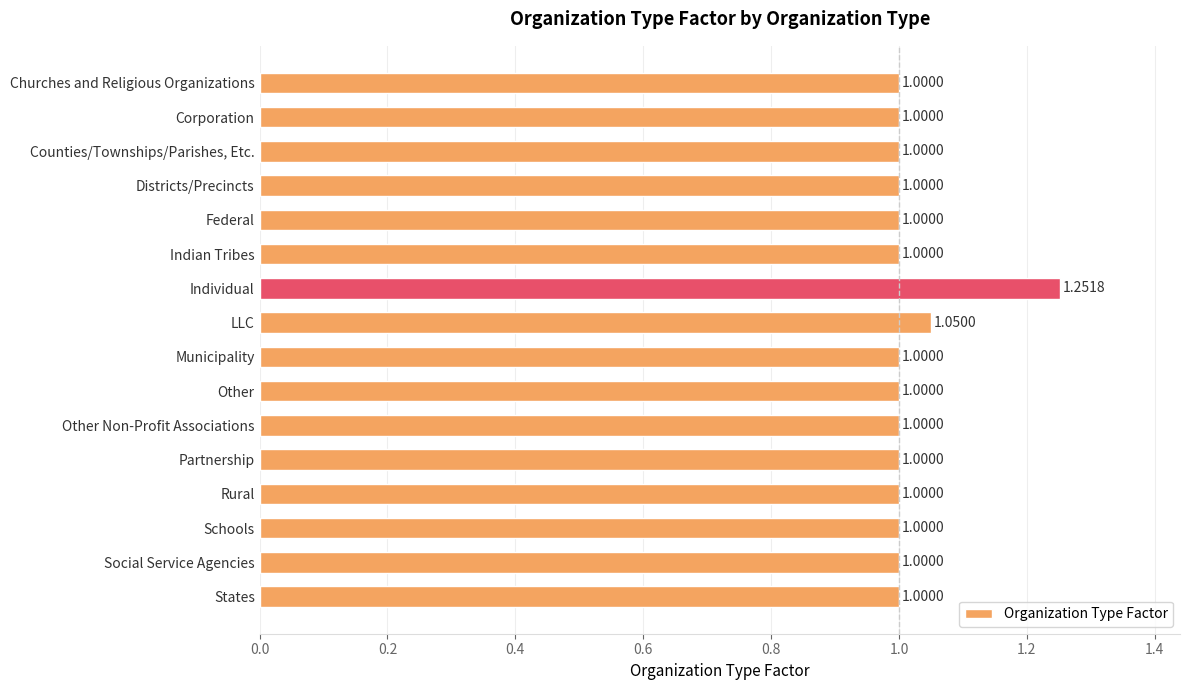

What is the label of the 10th bar from the bottom?

Individual